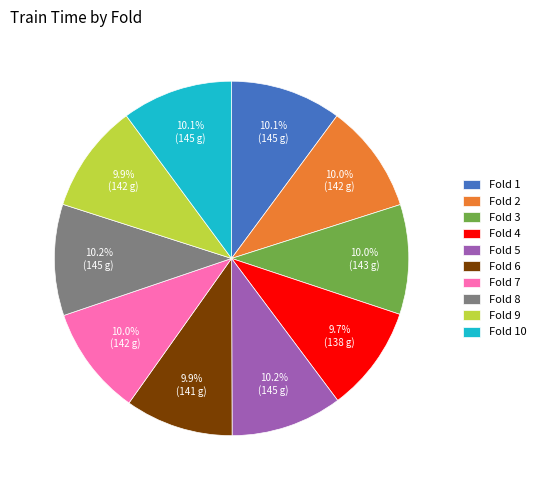

Does Fold 6 account for over 50% of the chart?

No